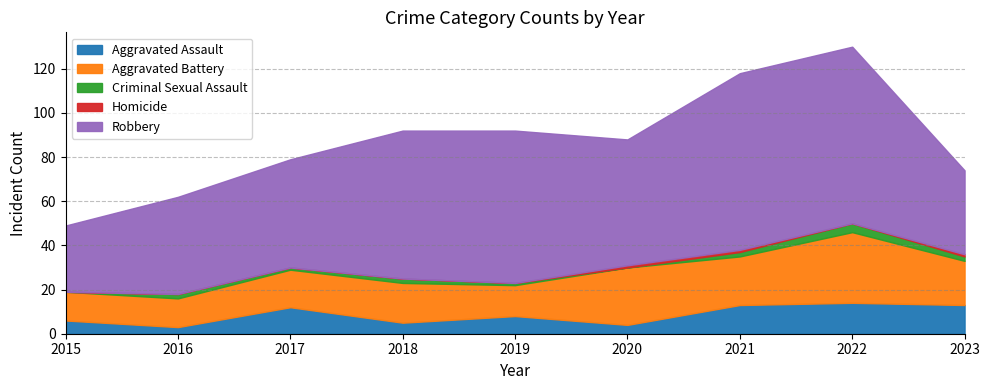

At which category is the sum across all series the highest?

2022